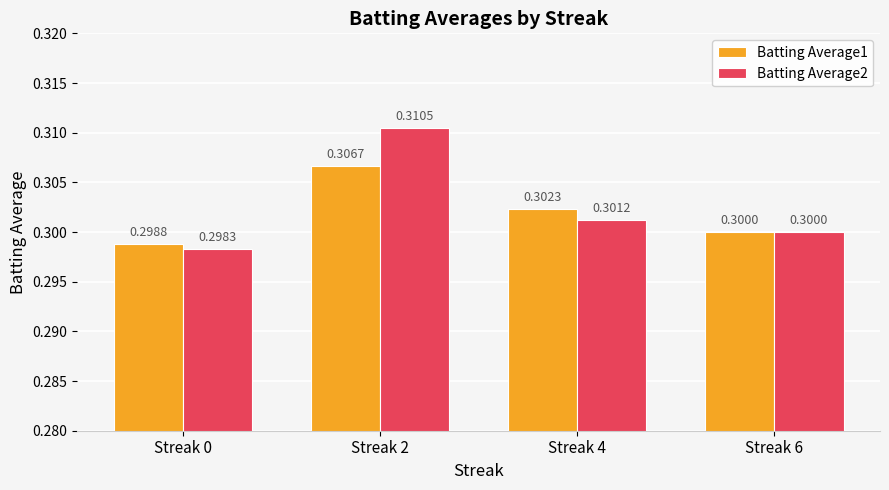

What is the minimum value for Batting Average1?

0.3